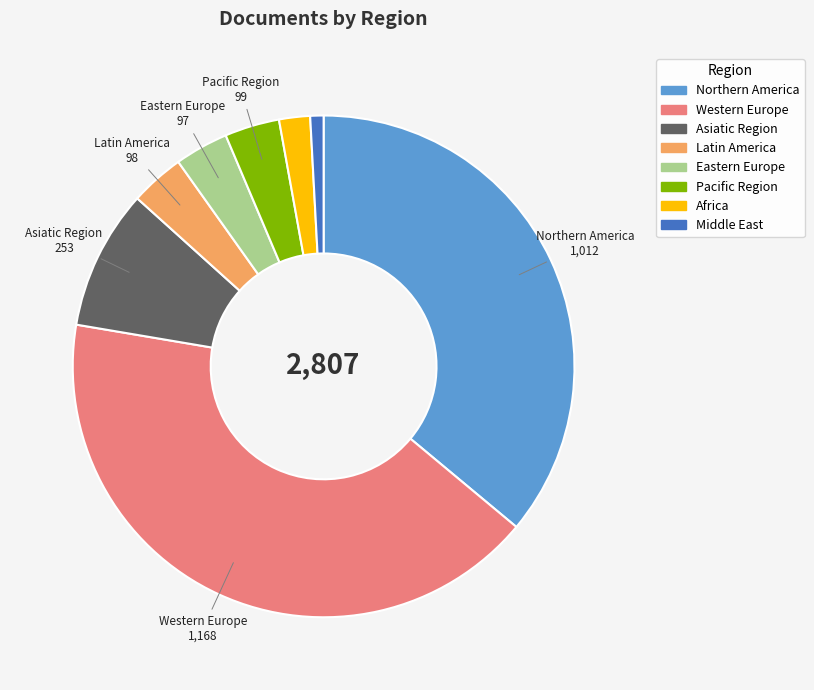

What is the ratio of the value at Eastern Europe to the value at Middle East?

4.0